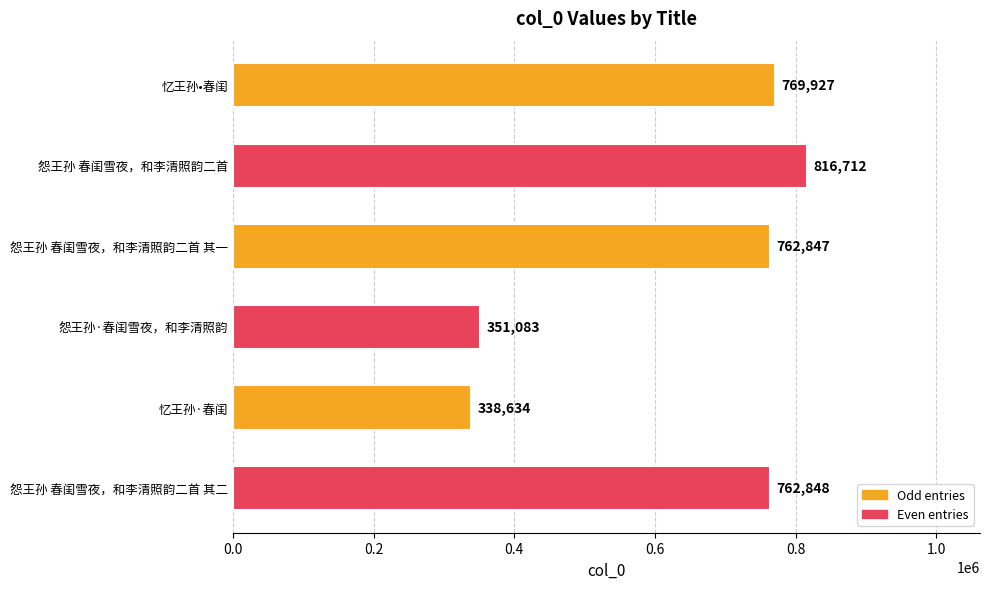

List the labels in order of value, smallest first.

忆王孙·春闺, 怨王孙·春闺雪夜，和李清照韵, 怨王孙 春闺雪夜，和李清照韵二首 其一, 怨王孙 春闺雪夜，和李清照韵二首 其二, 忆王孙•春闺, 怨王孙 春闺雪夜，和李清照韵二首